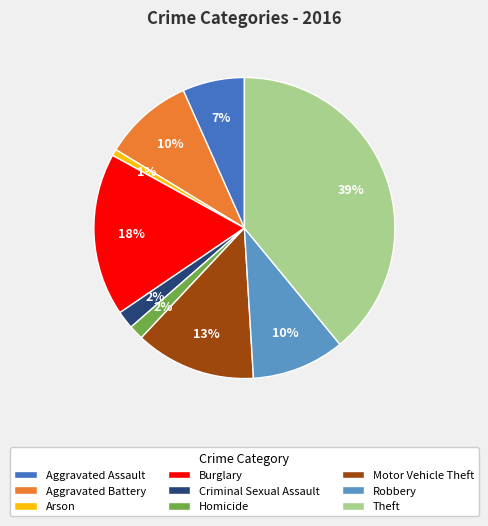

Which slice is the largest?

Theft